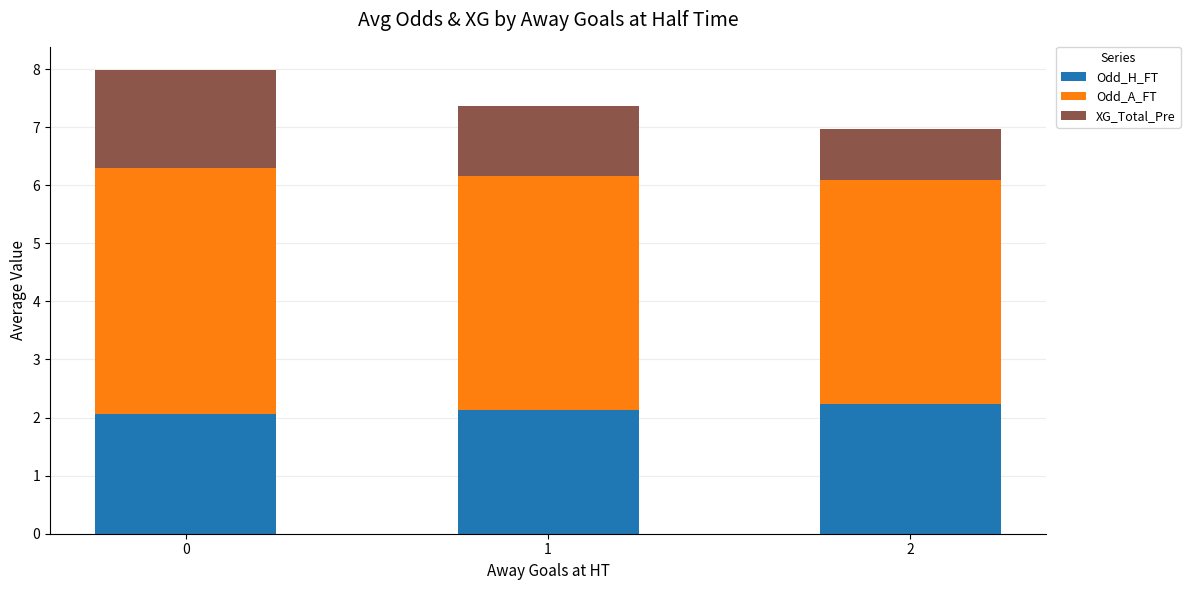

What is the difference between the Odd_H_FT values at 1 and 0?

0.1